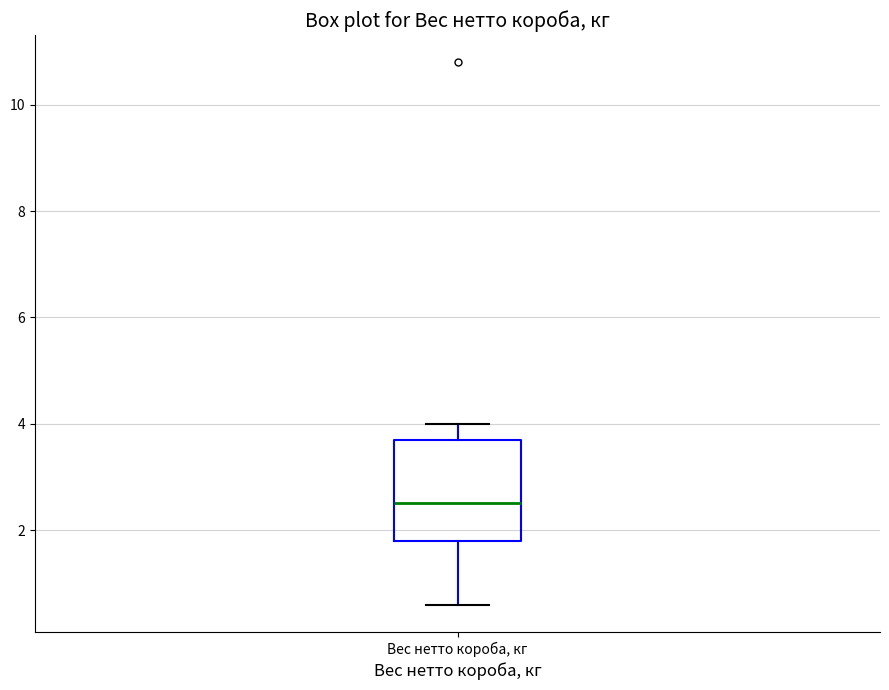

Where does the upper whisker of the box for Вес нетто короба, кг end on the y-axis? The values are not printed on the chart, so give them approximately, as read against the axis.

4.0